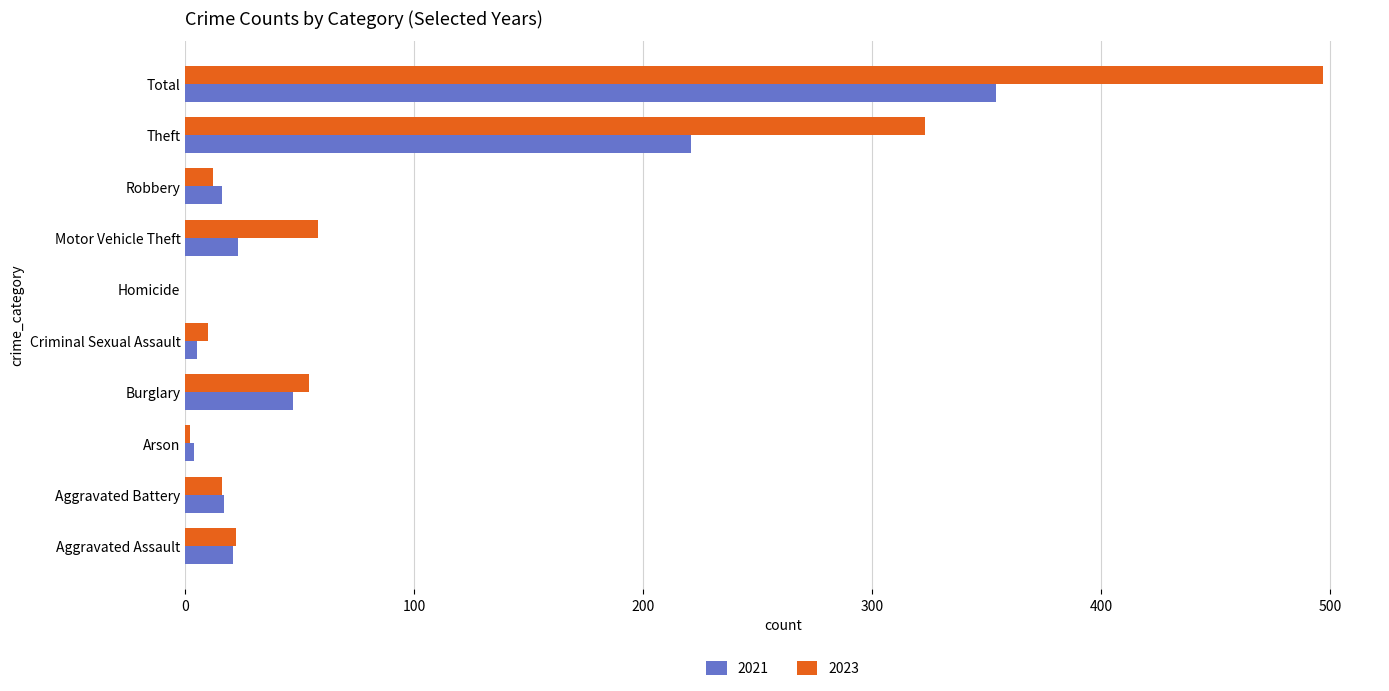

What is the highest value of the 2021 series?

354